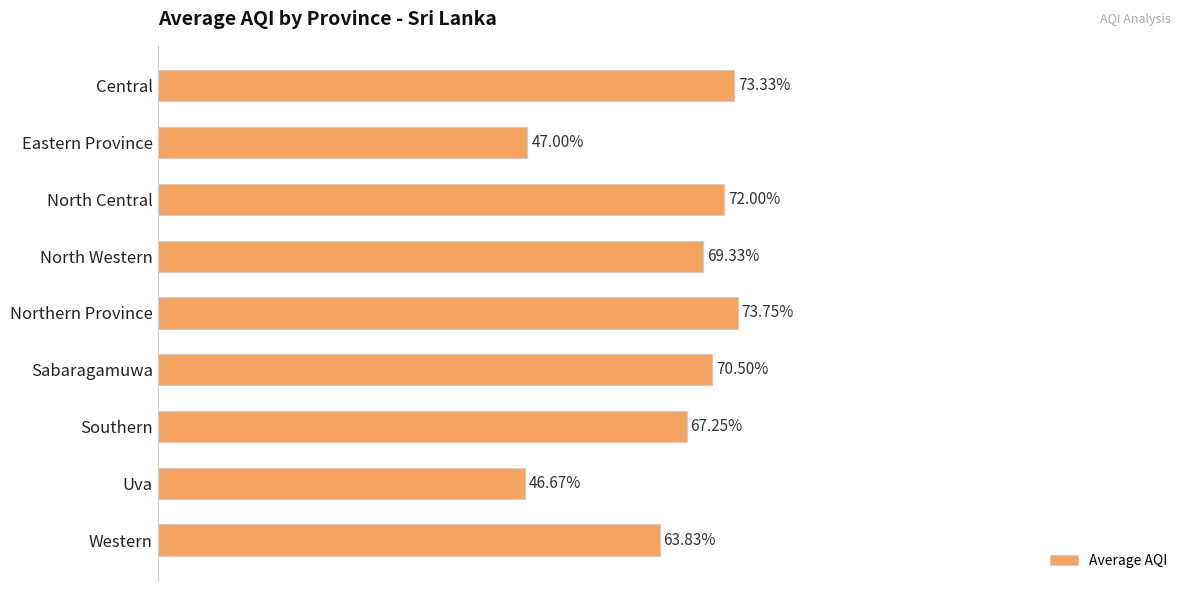

List the labels in order of value, largest first.

Northern Province, Central, North Central, Sabaragamuwa, North Western, Southern, Western, Eastern Province, Uva